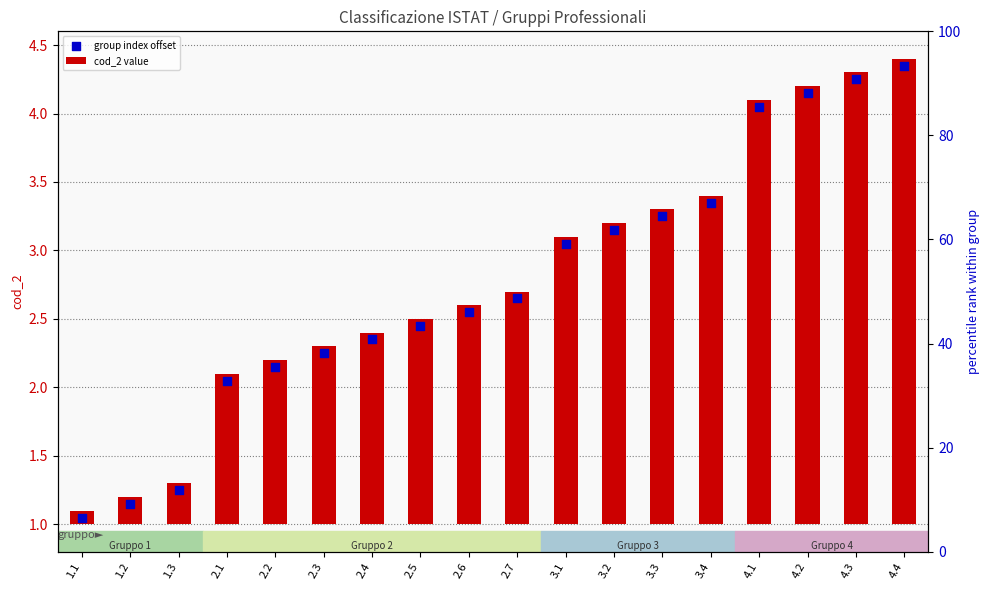

Which series has the largest Y range (max minus min)?

group index offset